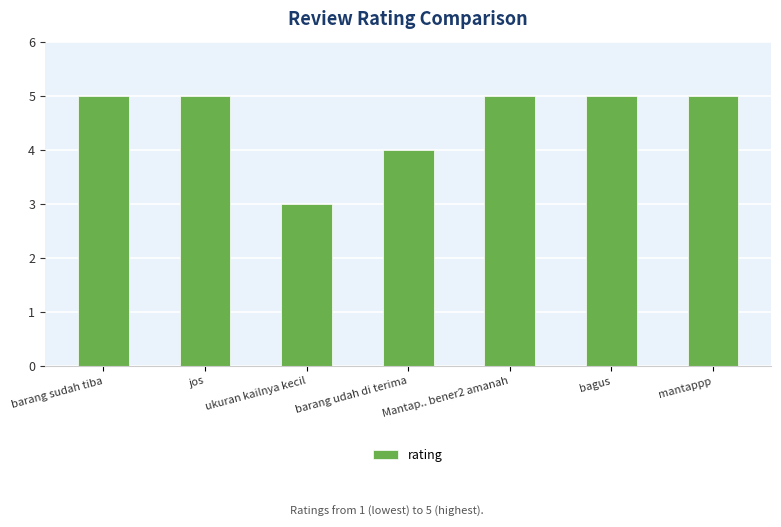

What is the label of the 4th bar from the left?

barang udah di terima